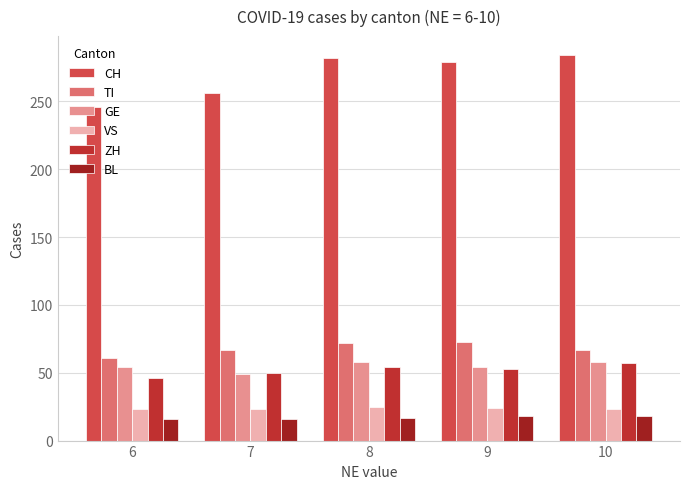

Which series has the widest spread of values?

CH